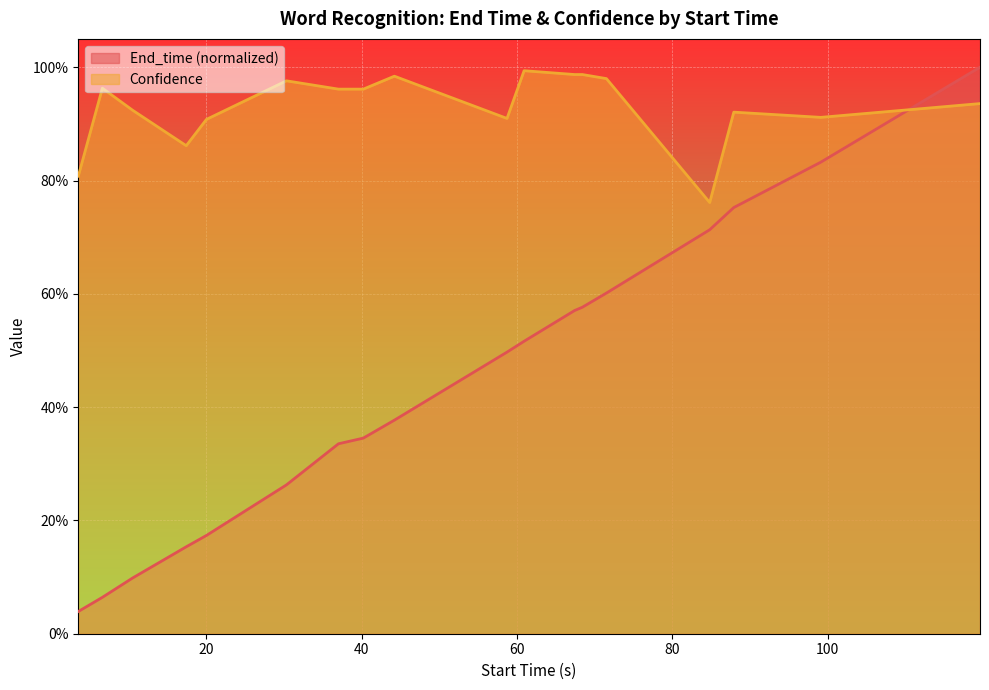

What are all the series names shown in the legend?

End_time (normalized), Confidence